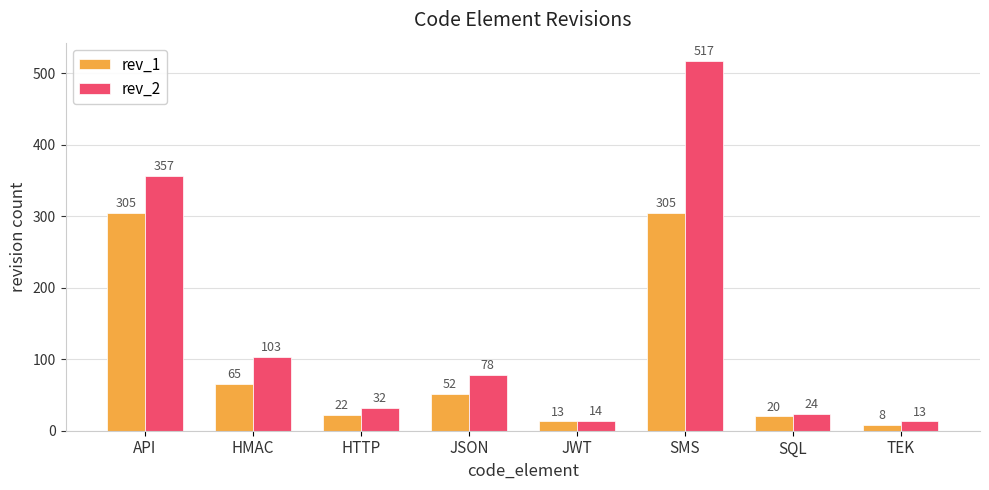

What is the value of the rev_1 bar at the 1st from the left?

305